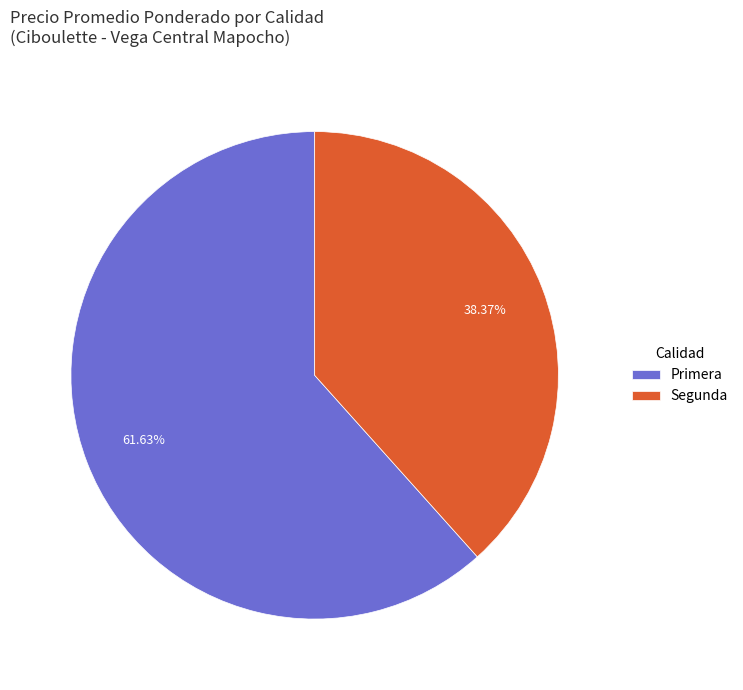

How much of the chart is everything except Primera?

38.4%